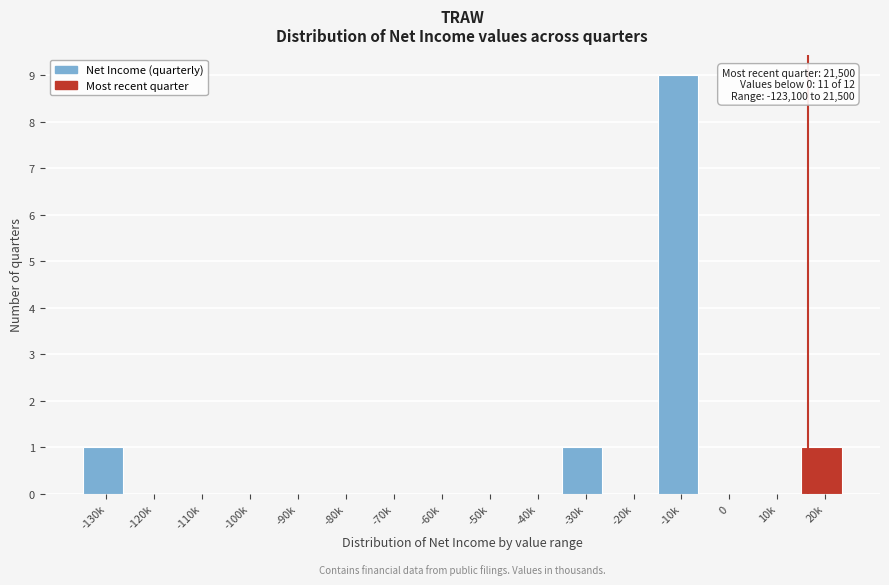

Reading left to right, list all the values displayed in this chart.

-130k=1	-120k=0	-110k=0	-100k=0	-90k=0	-80k=0	-70k=0	-60k=0	-50k=0	-40k=0	-30k=1	-20k=0	-10k=9	0=0	10k=0	20k=1